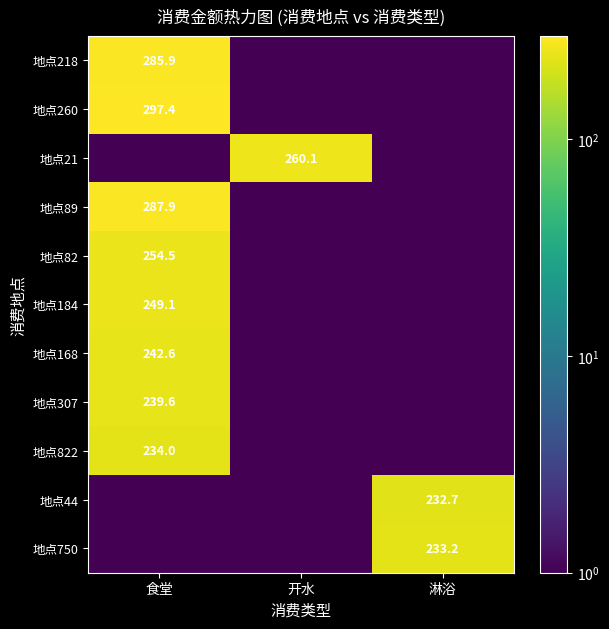

Which series has the largest range (max minus min)?

地点260